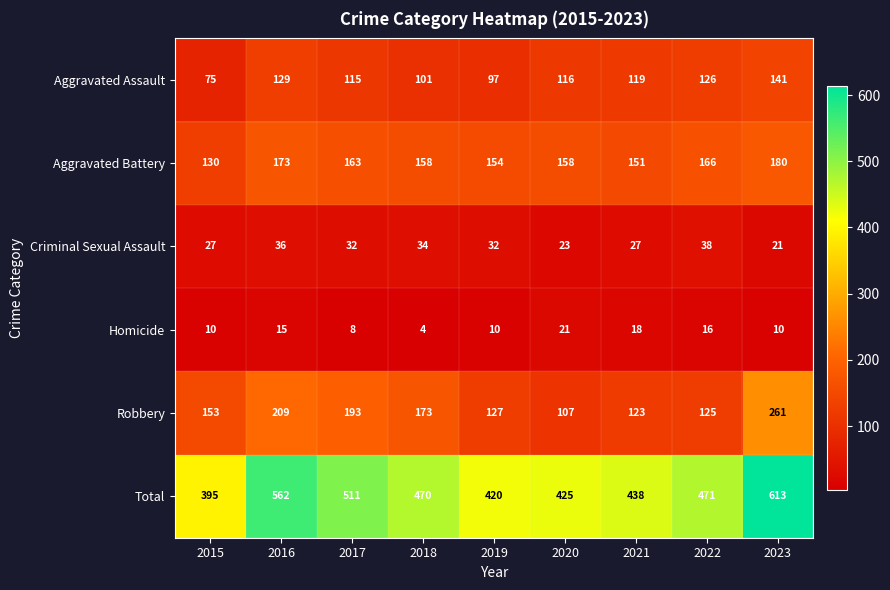

At how many categories does at least one series exceed 308?

9